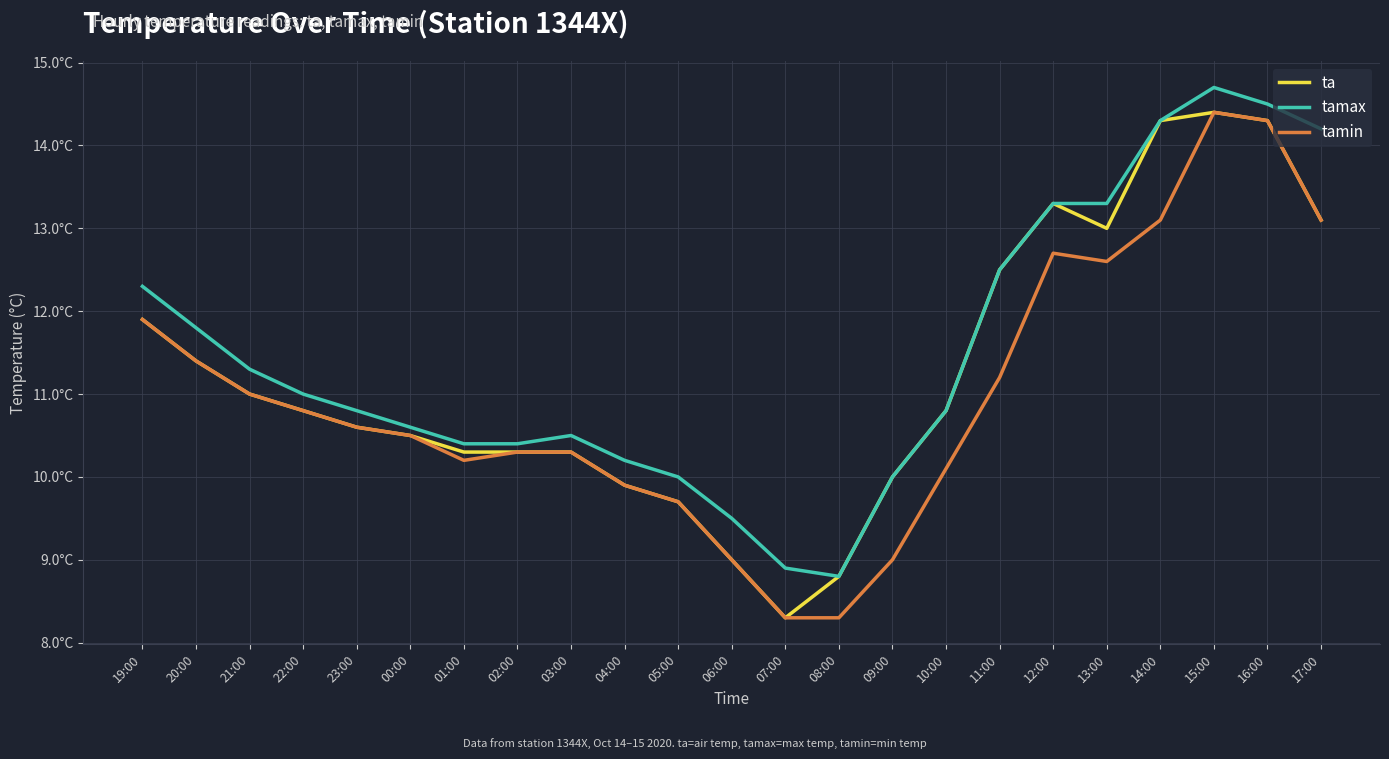

Which series has the largest total across all categories?

tamax